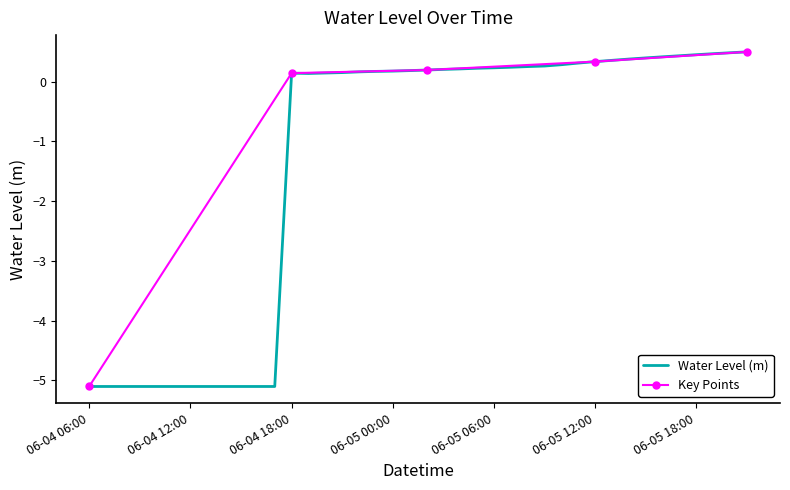

The chart shows a value of 0.4 at 06-05 17:00. True or false?

True